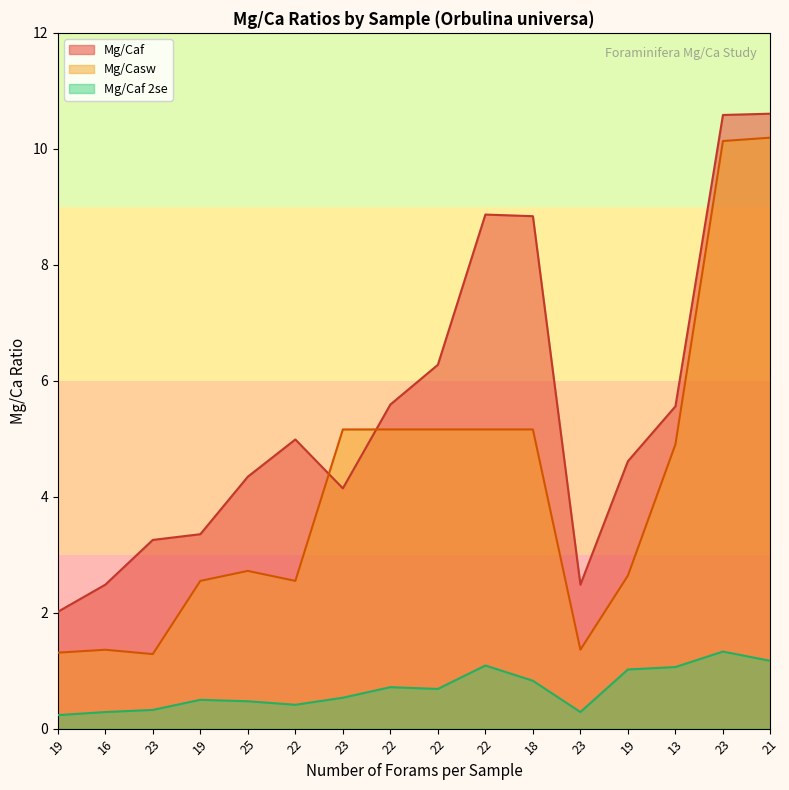

Which series has the widest spread of values?

Mg/Casw